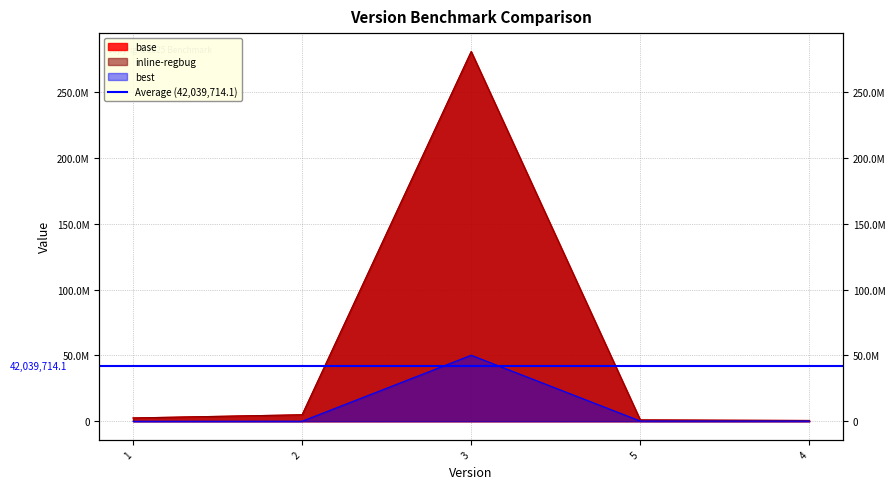

Which series ends up on top after the final intersection of base and inline-regbug?

inline-regbug